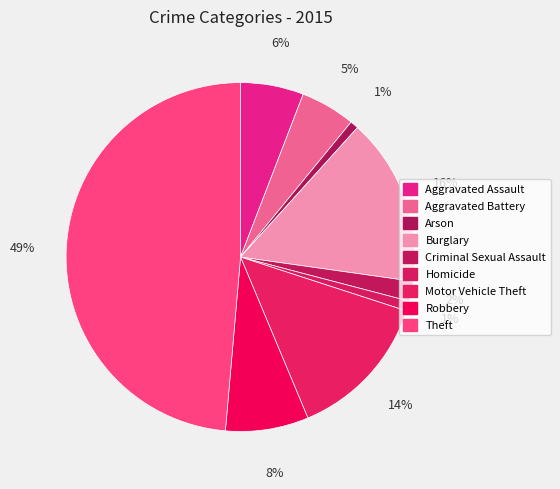

Is there any slice that represents more than half of the pie?

No